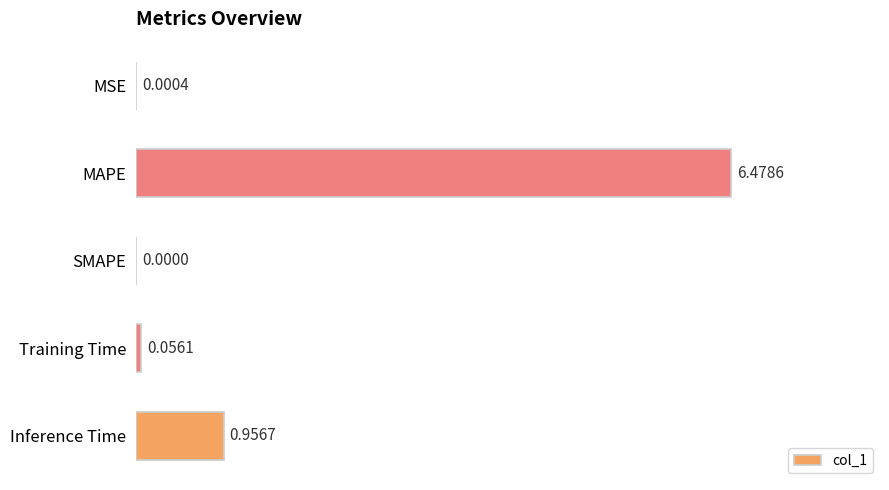

What is the sum of all values?

7.5